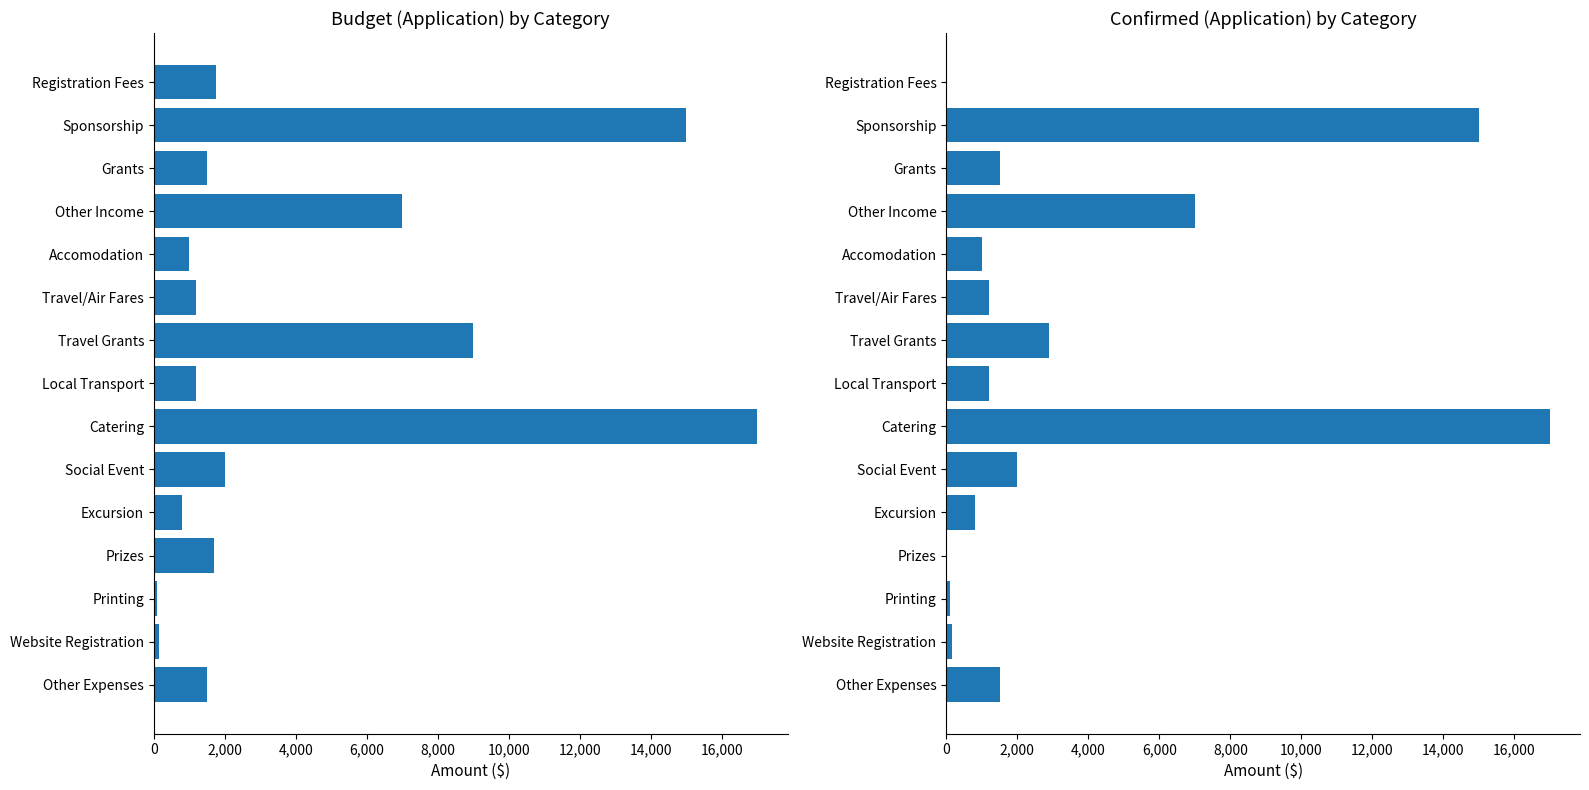

At how many categories does at least one series exceed 15075?

1